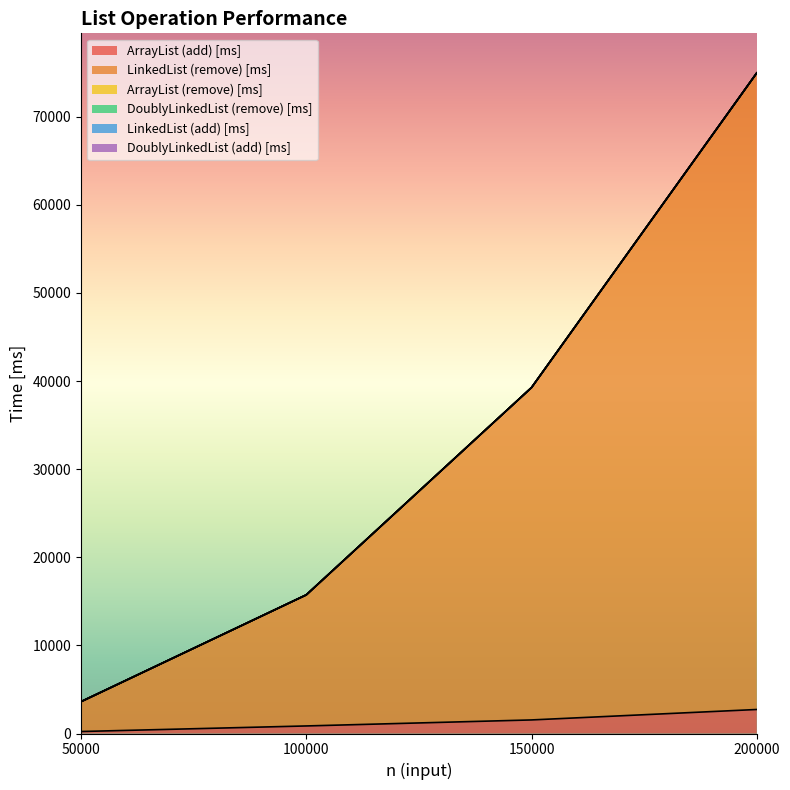

Is the value of ArrayList (remove) [ms] at 100000 greater than the value of LinkedList (add) [ms] at 50000?

No